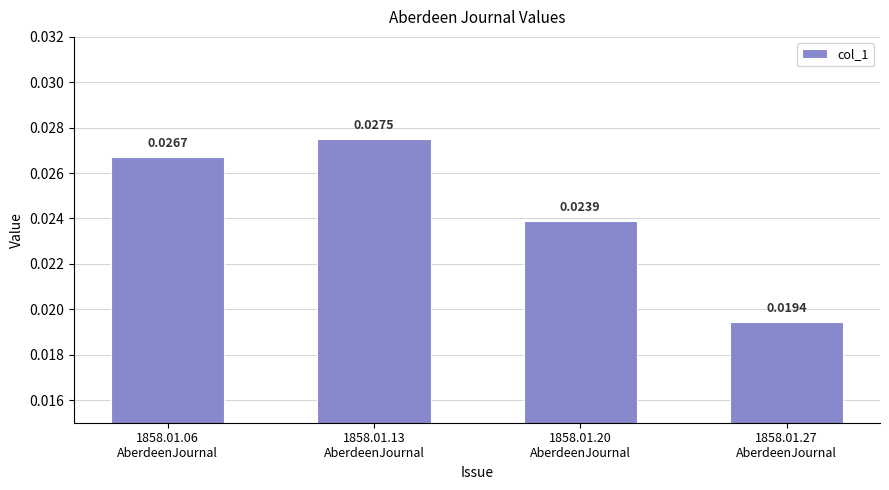

Rank the categories by value from lowest to highest.

1858.01.27
AberdeenJournal, 1858.01.20
AberdeenJournal, 1858.01.06
AberdeenJournal, 1858.01.13
AberdeenJournal